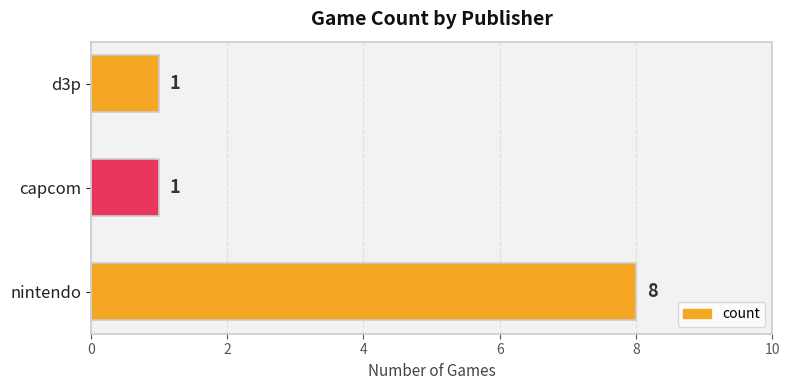

What is the greatest value displayed?

8